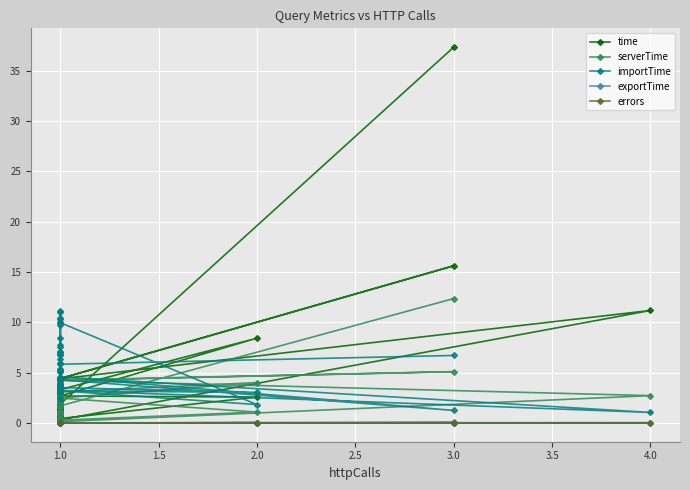

What are all the series names shown in the legend?

time, serverTime, importTime, exportTime, errors